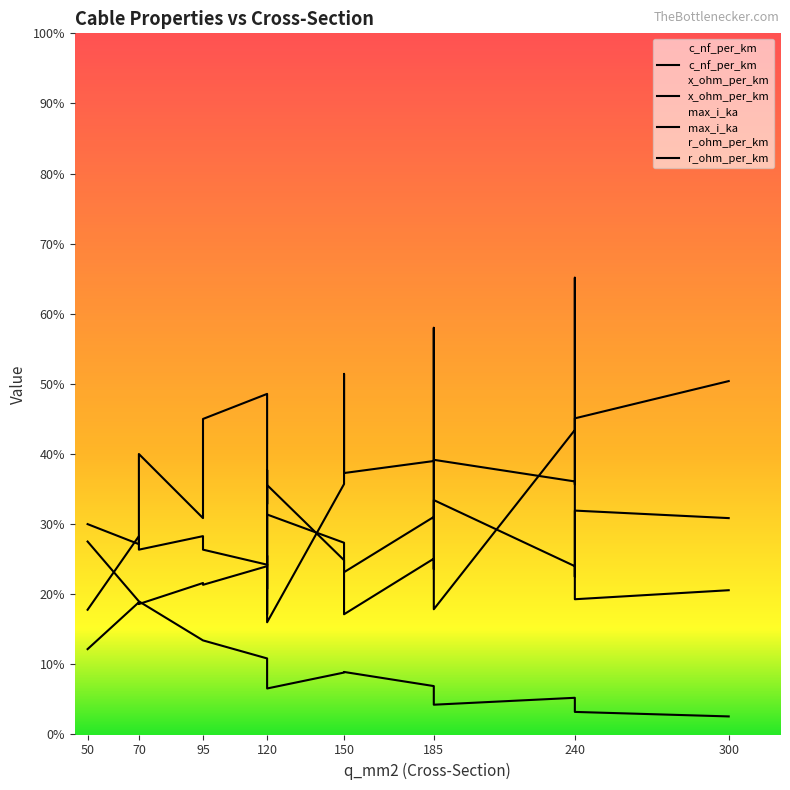

Which series changed the most between 120 and 70?

c_nf_per_km